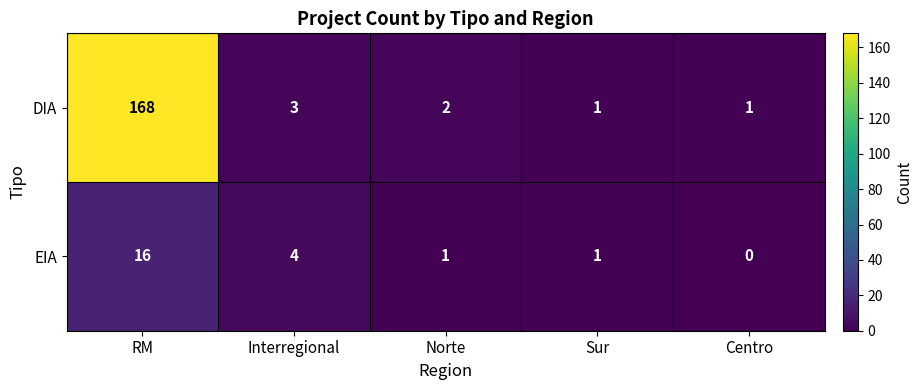

How many data points does each series have?

5